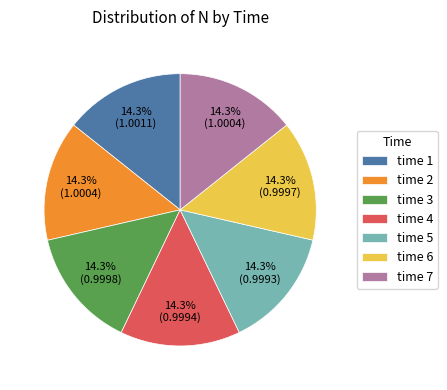

How many slices are in this pie chart?

7